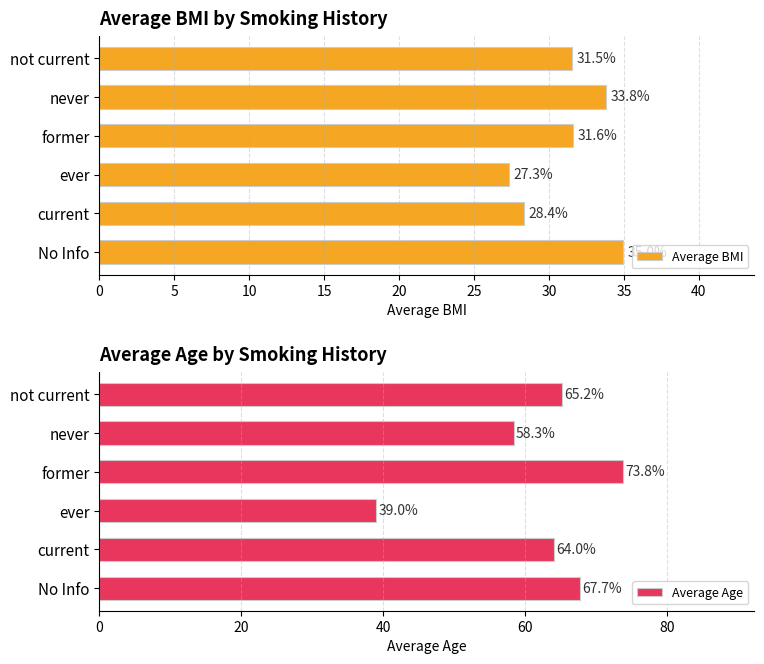

What is the difference between the maximum and minimum values in the Average Age series?

34.8